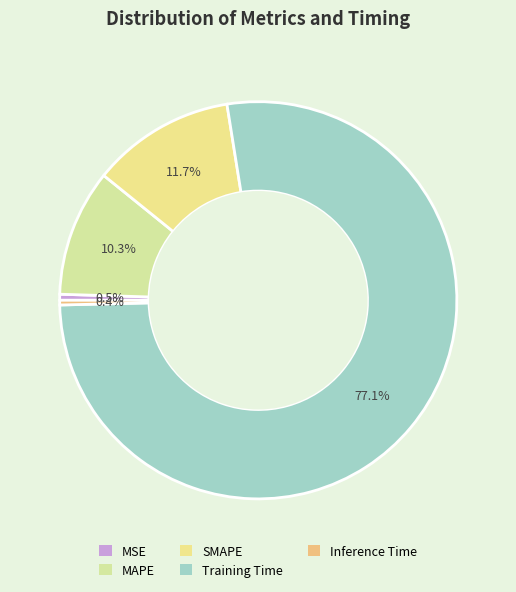

How many slices are in this pie chart?

5